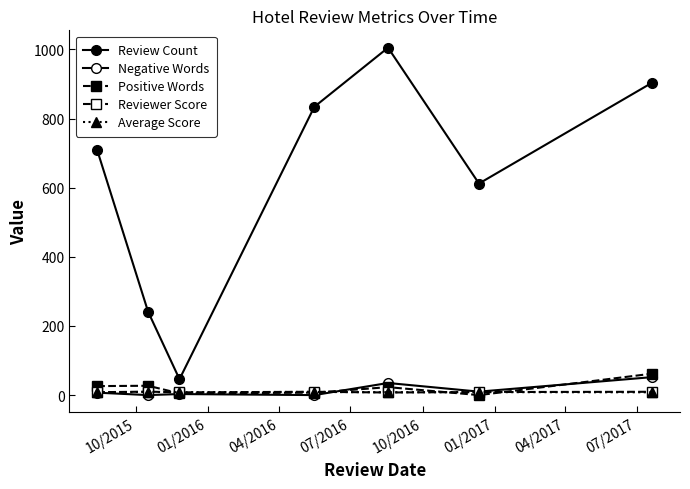

Which series ends up on top after the final intersection of Average Score and Reviewer Score?

Reviewer Score